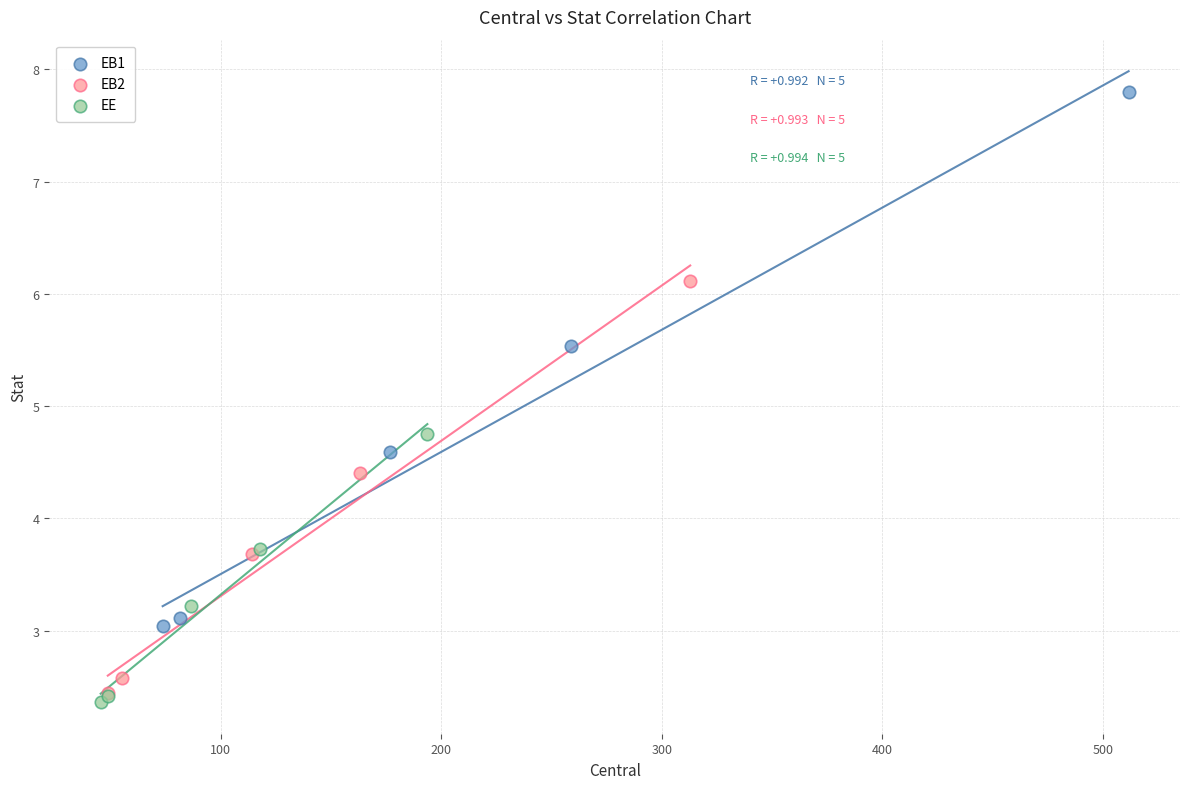

Which series has the largest Y range (max minus min)?

EB1